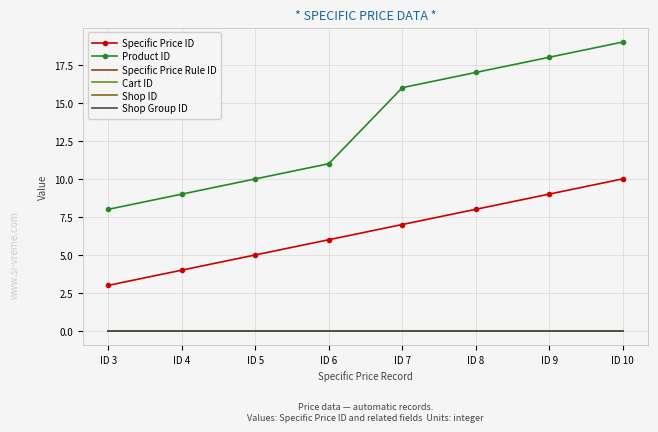

Reading right to left, list all the values displayed in this chart.

Specific Price ID: 10	9	8	7	6	5	4	3
Product ID: 19	18	17	16	11	10	9	8
Specific Price Rule ID: 0	0	0	0	0	0	0	0
Cart ID: 0	0	0	0	0	0	0	0
Shop ID: 0	0	0	0	0	0	0	0
Shop Group ID: 0	0	0	0	0	0	0	0